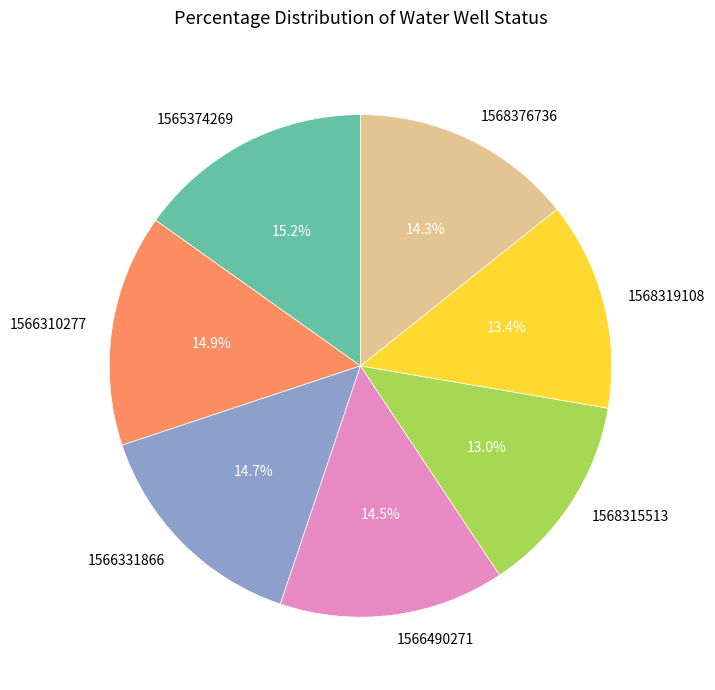

How many segments does this pie chart have?

7